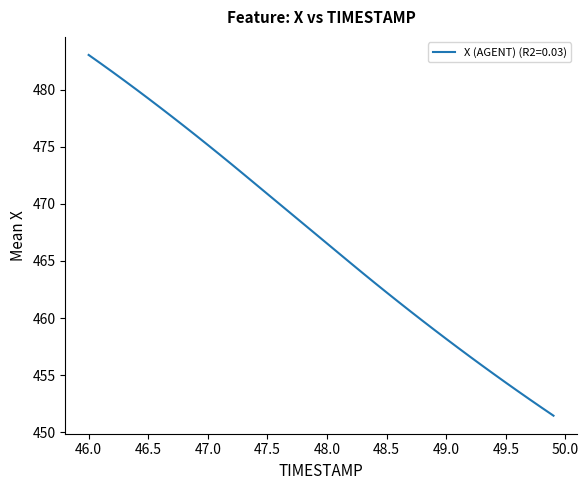

What is the difference between the maximum and minimum values?

31.6